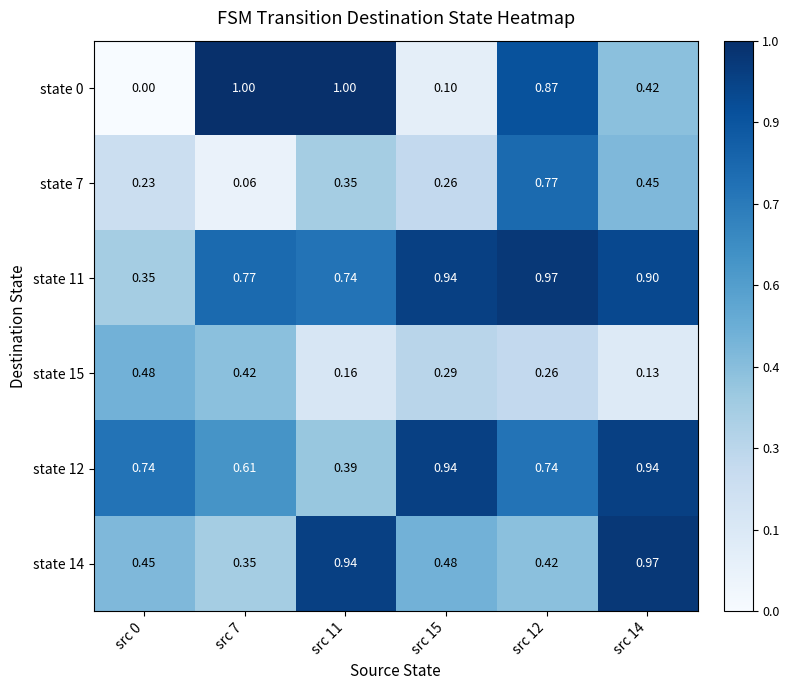

What is the total value across all series at src 12?

4.0